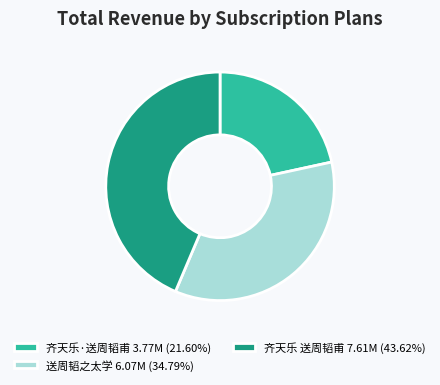

How many slices are in this pie chart?

3